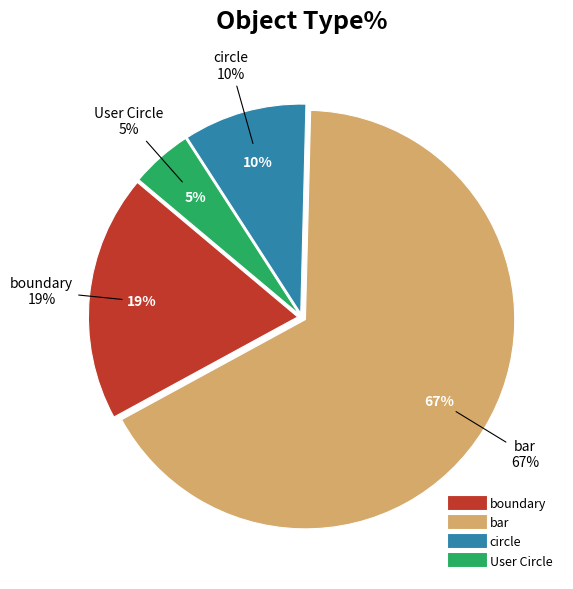

Which category accounts for the majority?

bar